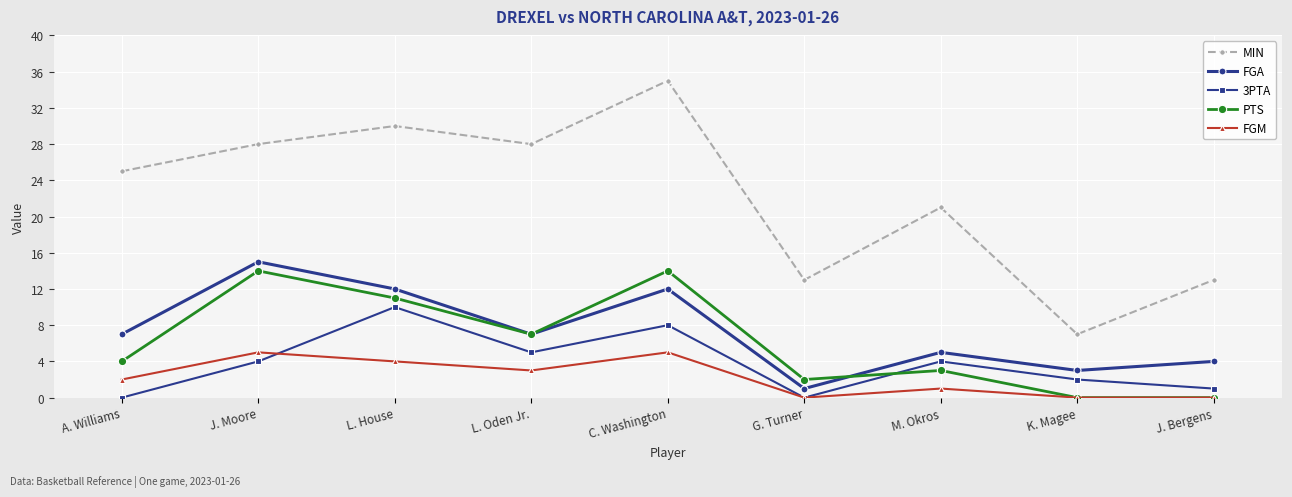

What is the maximum value shown in the chart?

35